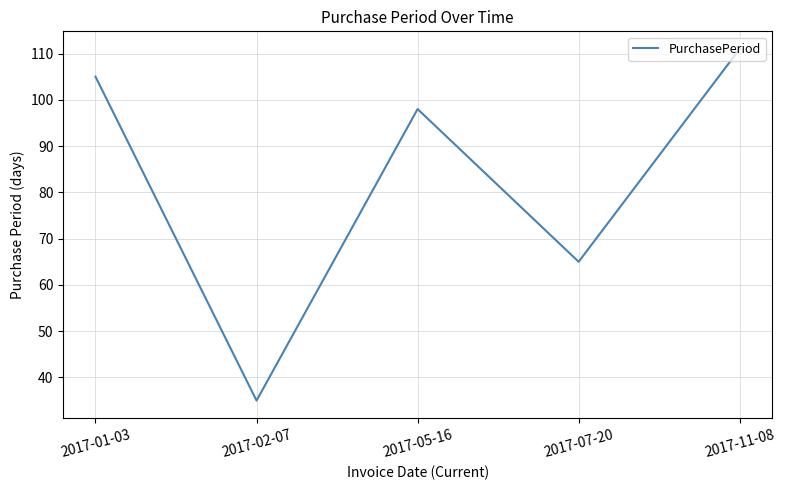

Where does the data first go above 98?

2017-01-03